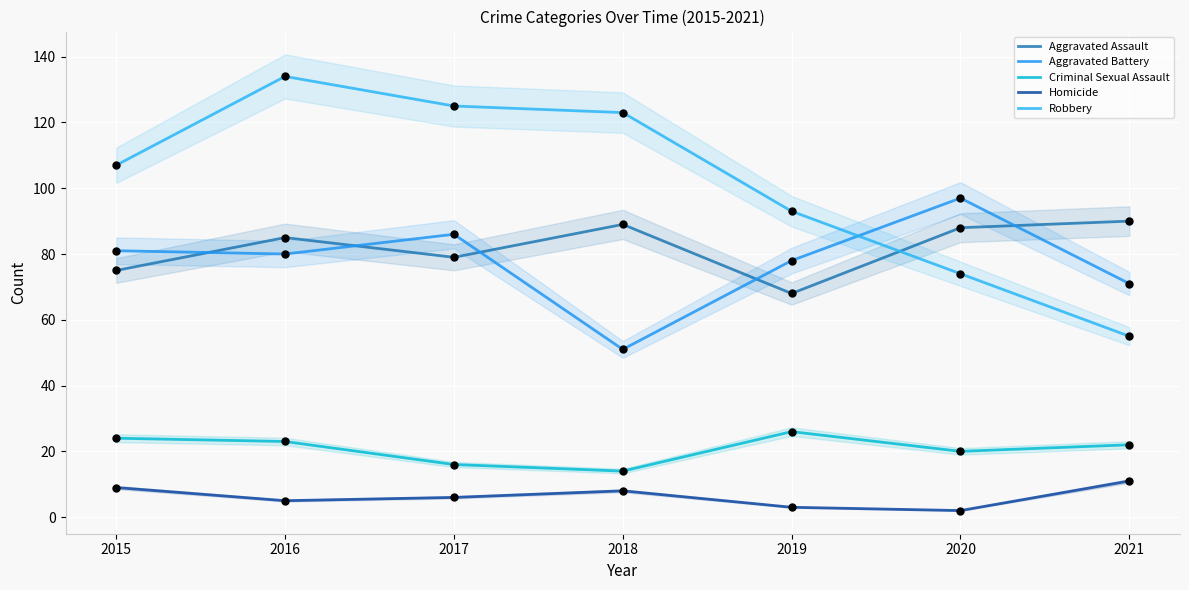

Is the value of Robbery at 2016 greater than the value of Homicide at 2021?

Yes